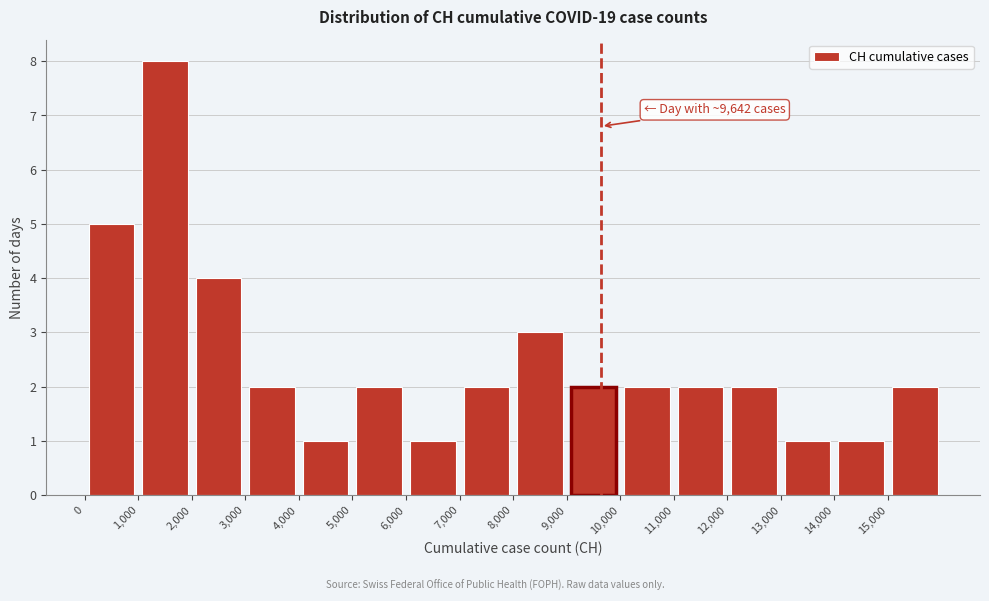

Over which range of the x-axis is the bar tallest?

1000 to 2000